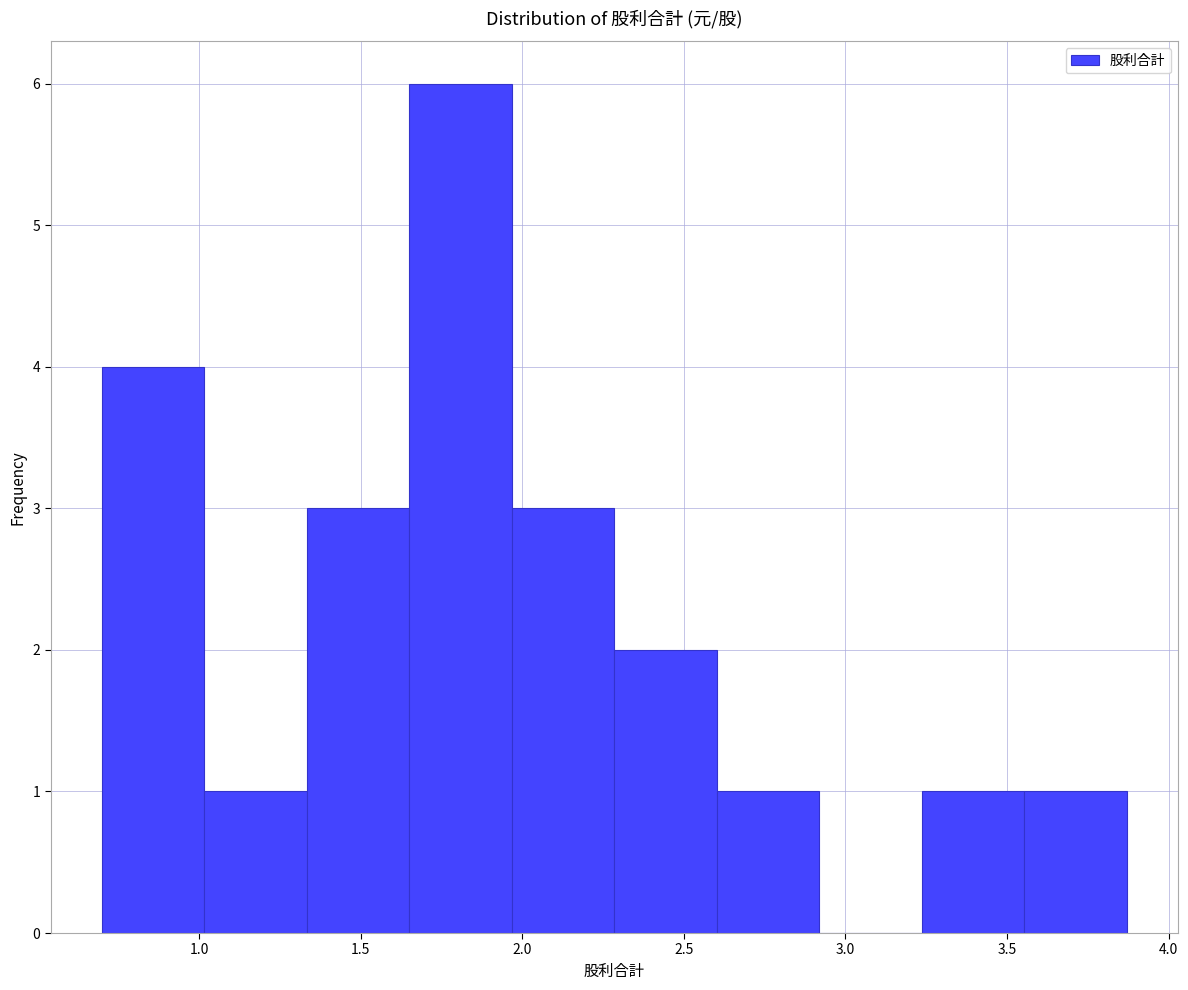

Over which range of the x-axis is the bar tallest?

1.65 to 1.95